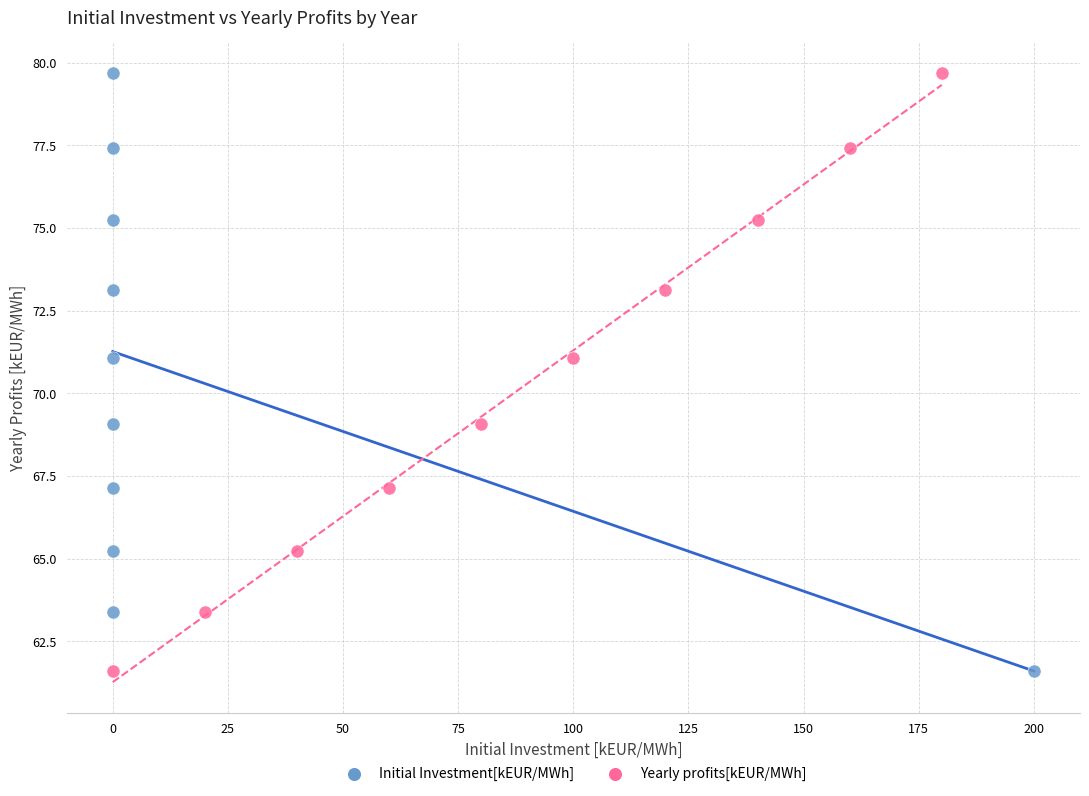

What are all the series names shown in the legend?

Initial Investment[kEUR/MWh], Yearly profits[kEUR/MWh]